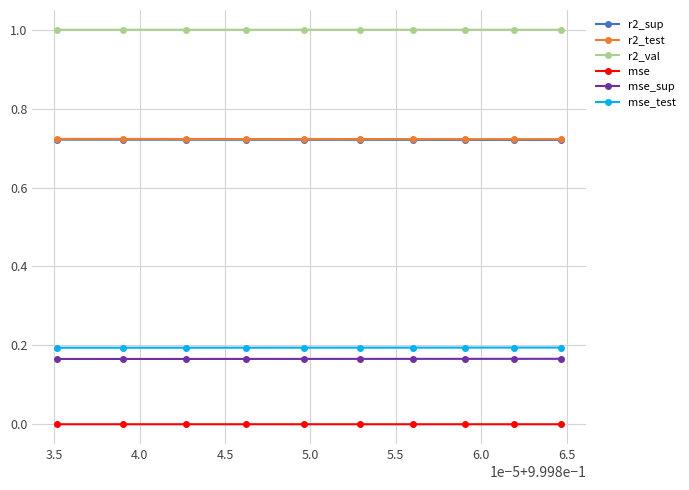

Which series has the largest total across all categories?

r2_val